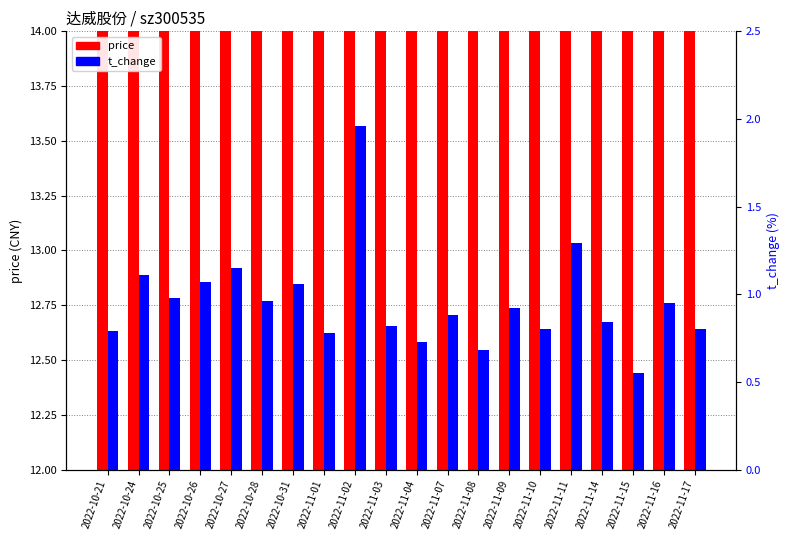

At which category is the sum across all series the highest?

2022-11-02